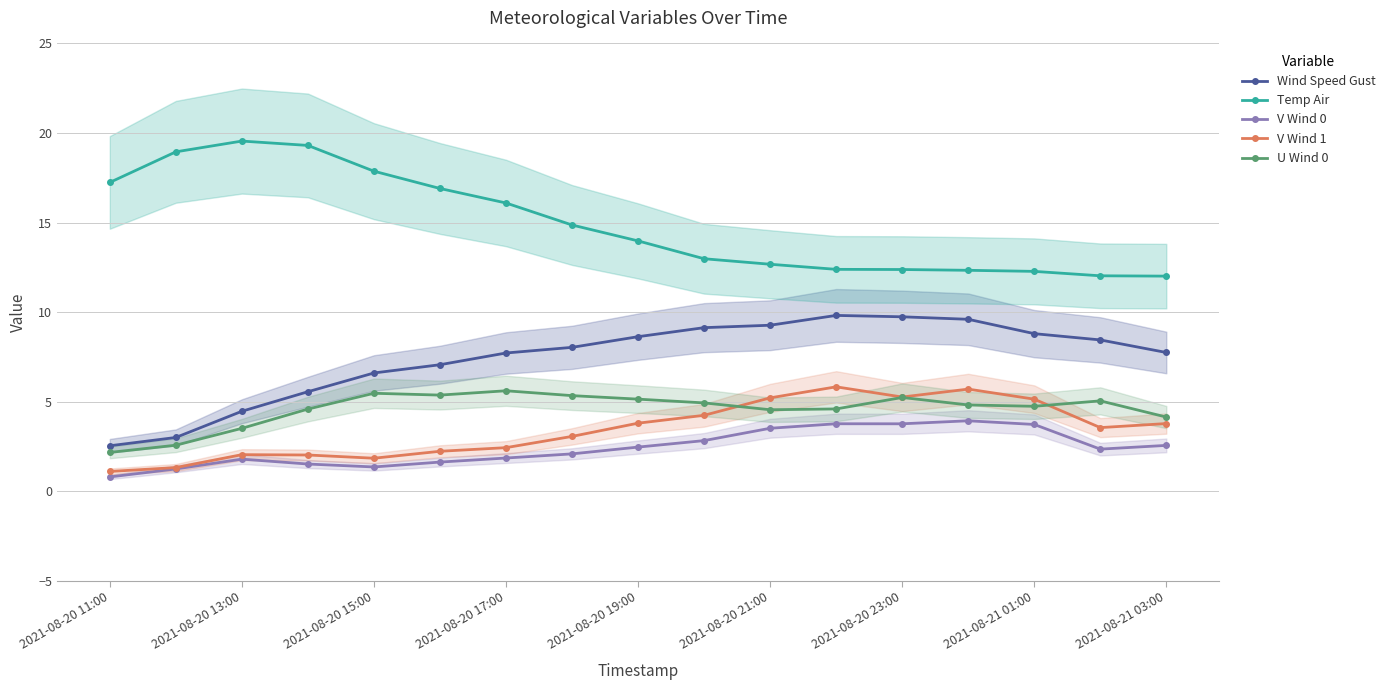

The value of U Wind 0 at 2021-08-20 19:00 is 1.1. True or false?

False